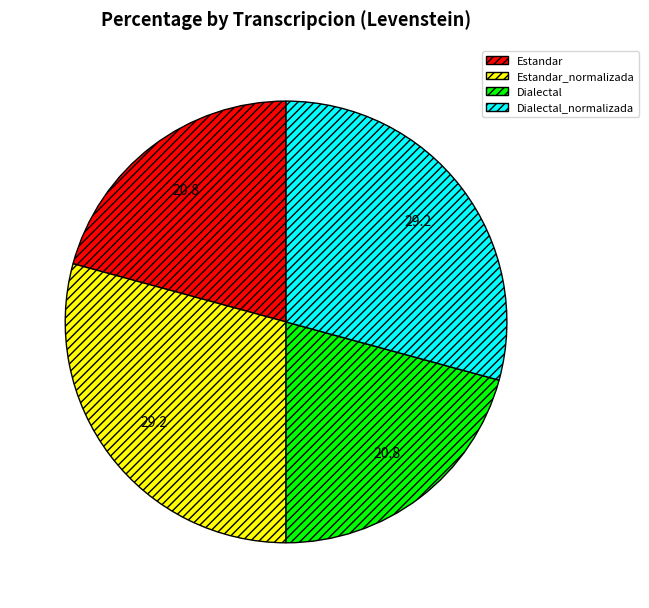

True or false: Estandar_normalizada accounts for 21% of the total.

False